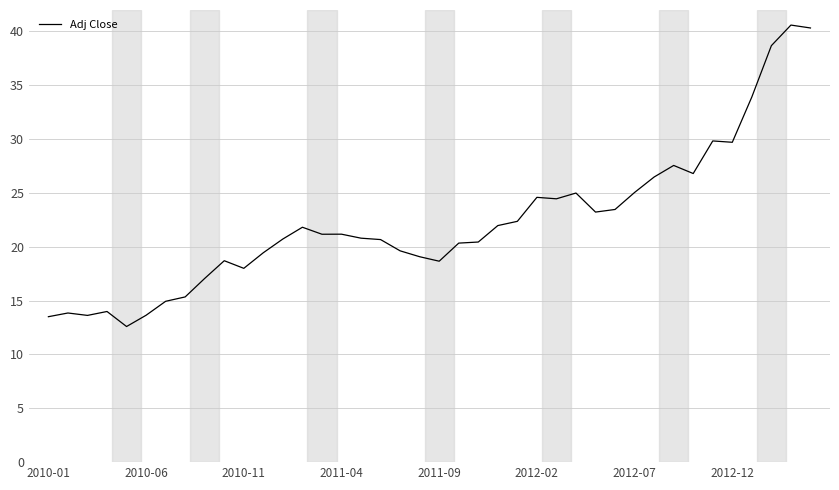

How many lines are shown in the chart?

1